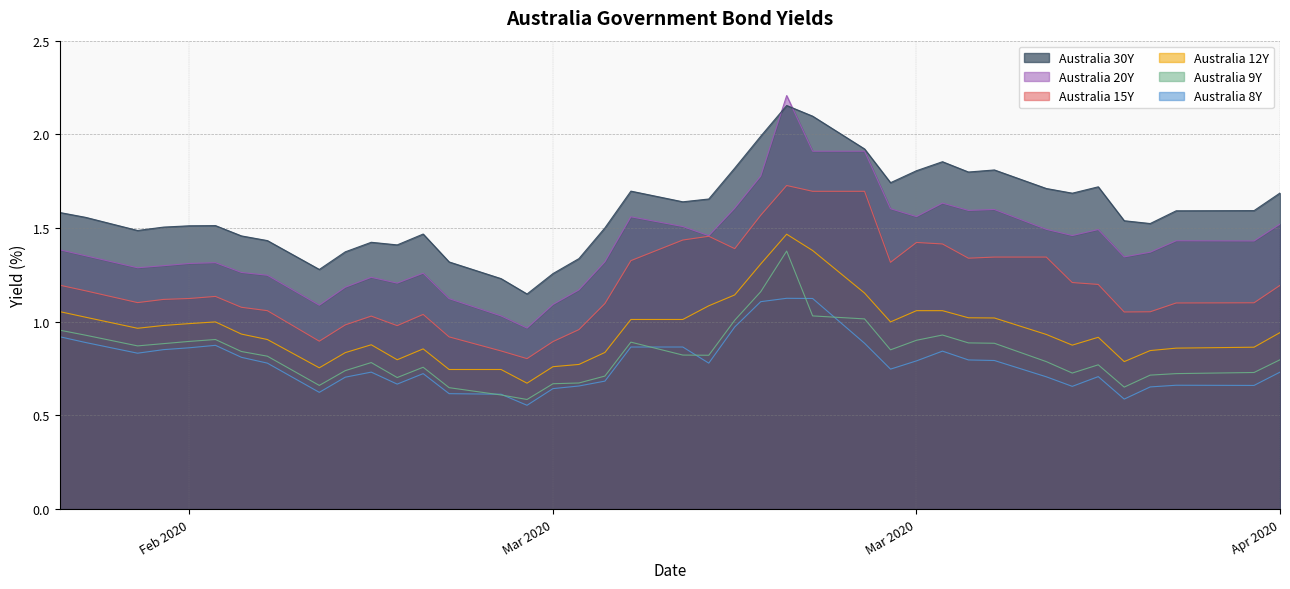

Reading left to right, what are all the values shown in this chart?

Australia 8Y: 0.9	0.9	0.8	0.9	0.9	0.9	0.8	0.8	0.6	0.7	0.7	0.7	0.7	0.6	0.6	0.6	0.6	0.7	0.7	0.9	0.9	0.8	1.0	1.1	1.1	1.1	0.9	0.7	0.8	0.8	0.8	0.8	0.7	0.7	0.7	0.6	0.7	0.7	0.7	0.7
Australia 9Y: 1.0	0.9	0.9	0.9	0.9	0.9	0.8	0.8	0.7	0.7	0.8	0.7	0.8	0.6	0.6	0.6	0.7	0.7	0.7	0.9	0.8	0.8	1.0	1.2	1.4	1.0	1.0	0.8	0.9	0.9	0.9	0.9	0.8	0.7	0.8	0.7	0.7	0.7	0.7	0.8
Australia 12Y: 1.1	1.0	1.0	1.0	1.0	1.0	0.9	0.9	0.8	0.8	0.9	0.8	0.9	0.7	0.7	0.7	0.8	0.8	0.8	1.0	1.0	1.1	1.1	1.3	1.5	1.4	1.2	1.0	1.1	1.1	1.0	1.0	0.9	0.9	0.9	0.8	0.8	0.9	0.9	0.9
Australia 15Y: 1.2	1.2	1.1	1.1	1.1	1.1	1.1	1.1	0.9	1.0	1.0	1.0	1.0	0.9	0.8	0.8	0.9	1.0	1.1	1.3	1.4	1.5	1.4	1.6	1.7	1.7	1.7	1.3	1.4	1.4	1.3	1.3	1.3	1.2	1.2	1.1	1.1	1.1	1.1	1.2
Australia 20Y: 1.4	1.4	1.3	1.3	1.3	1.3	1.3	1.2	1.1	1.2	1.2	1.2	1.3	1.1	1.0	1.0	1.1	1.2	1.3	1.6	1.5	1.5	1.6	1.8	2.2	1.9	1.9	1.6	1.6	1.6	1.6	1.6	1.5	1.5	1.5	1.3	1.4	1.4	1.4	1.5
Australia 30Y: 1.6	1.6	1.5	1.5	1.5	1.5	1.5	1.4	1.3	1.4	1.4	1.4	1.5	1.3	1.2	1.1	1.3	1.3	1.5	1.7	1.6	1.7	1.8	2.0	2.2	2.1	1.9	1.7	1.8	1.9	1.8	1.8	1.7	1.7	1.7	1.5	1.5	1.6	1.6	1.7